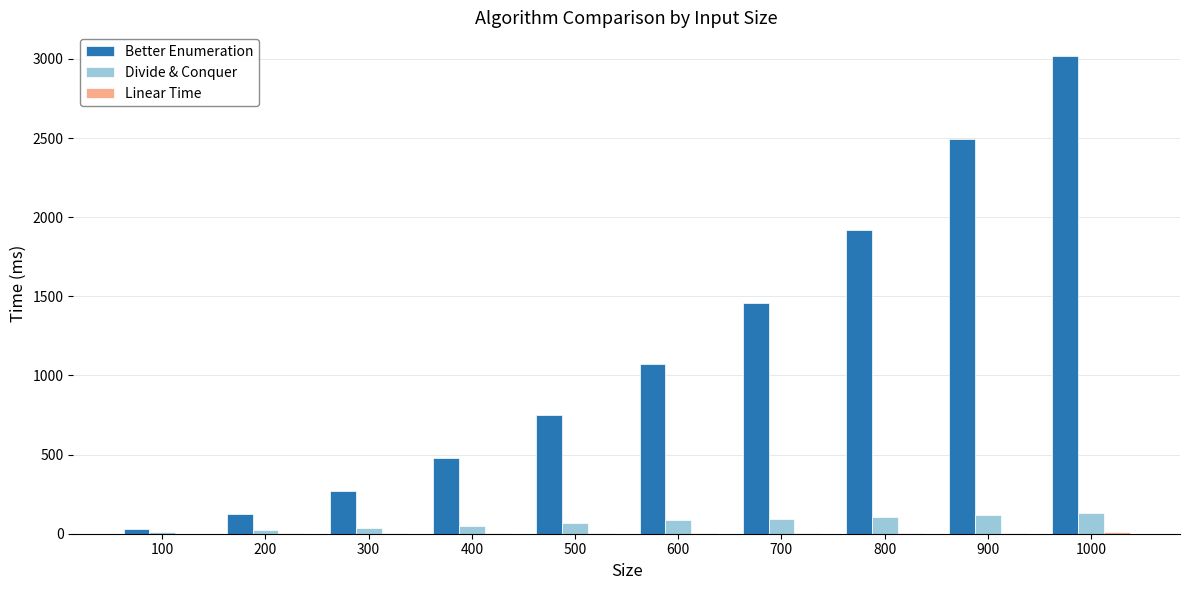

Is the value of Divide & Conquer at 700 greater than the value of Better Enumeration at 500?

No